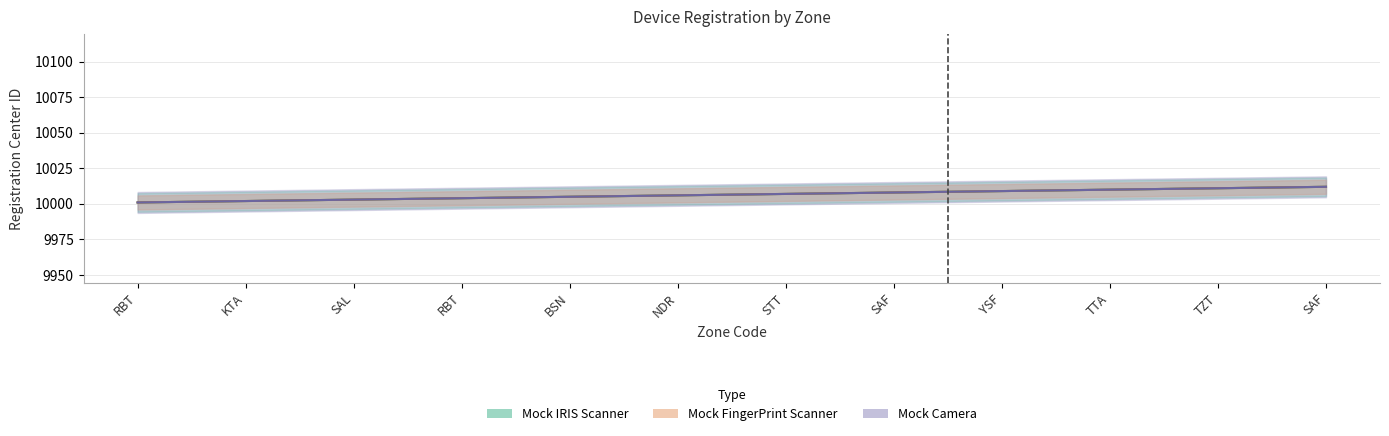

At which category does the chart reach its minimum across all series?

RBT